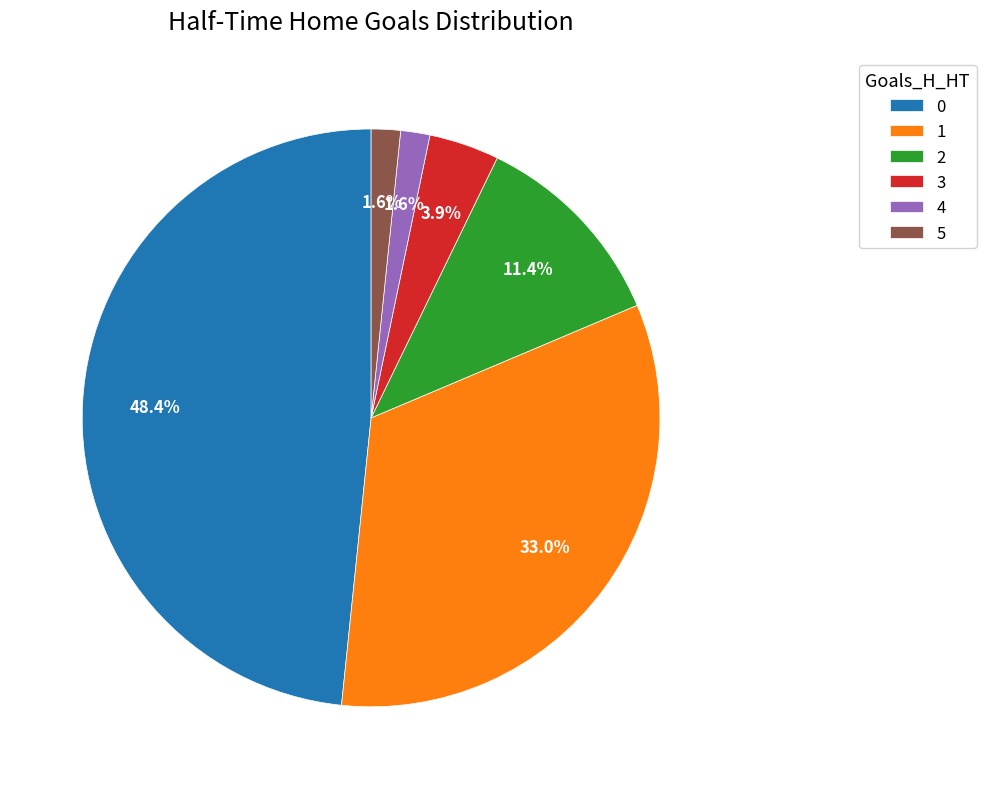

True or false: 4 accounts for 2% of the total.

True